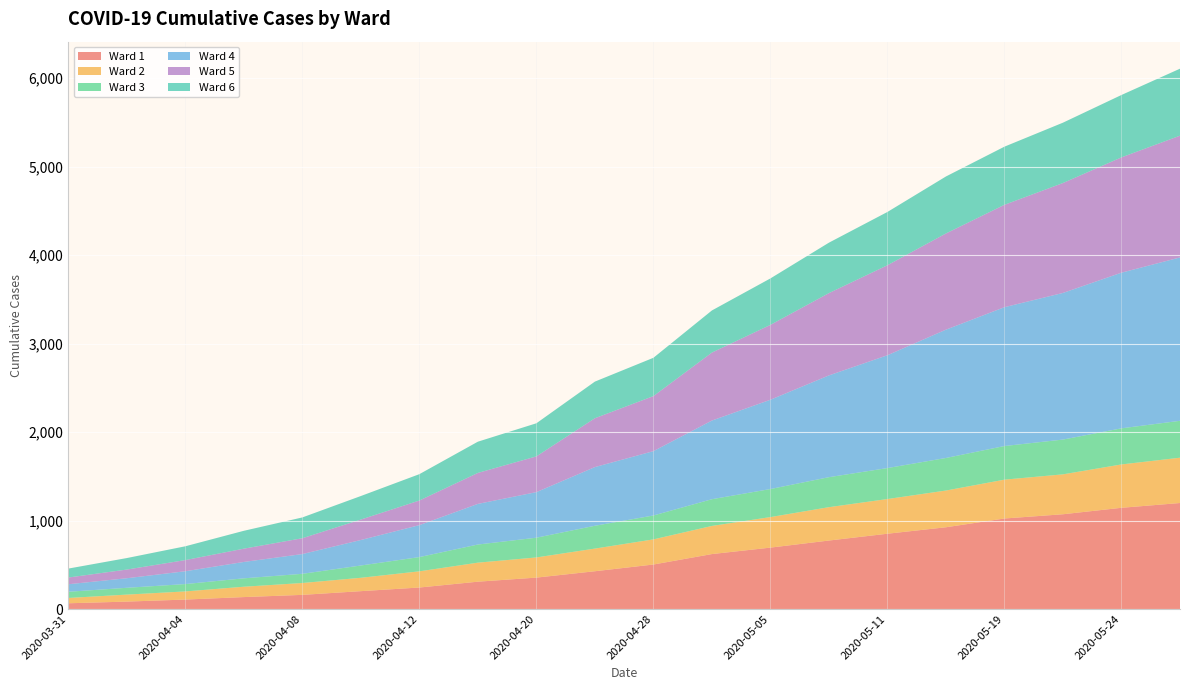

Reading right to left, extract all data points from this chart.

Ward 1: 1198	1144	1071	1023	924	851	774	694	621	503	427	355	309	243	202	160	135	107	84	65
Ward 2: 512	490	451	439	415	392	377	345	318	284	256	228	215	183	151	134	117	92	79	60
Ward 3: 417	408	393	380	368	350	339	317	302	270	258	223	205	161	139	104	95	83	77	70
Ward 4: 1846	1759	1657	1569	1450	1275	1150	1009	889	727	663	515	459	361	288	223	185	145	108	85
Ward 5: 1376	1303	1242	1157	1087	1017	930	846	768	622	552	404	350	278	231	179	150	126	98	76
Ward 6: 757	705	682	657	644	602	570	525	476	433	414	374	353	298	266	235	202	156	130	101